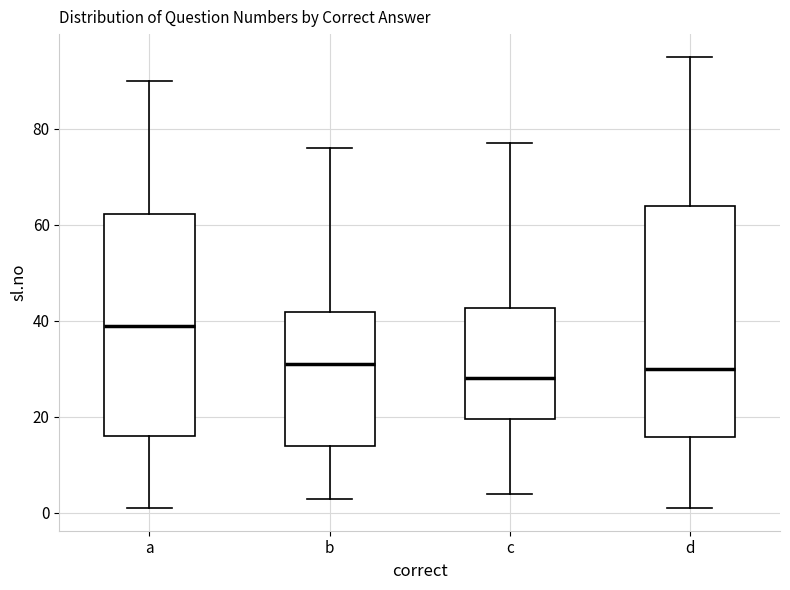

Where does the lower whisker of the box for b end on the y-axis? The values are not printed on the chart, so give them approximately, as read against the axis.

4